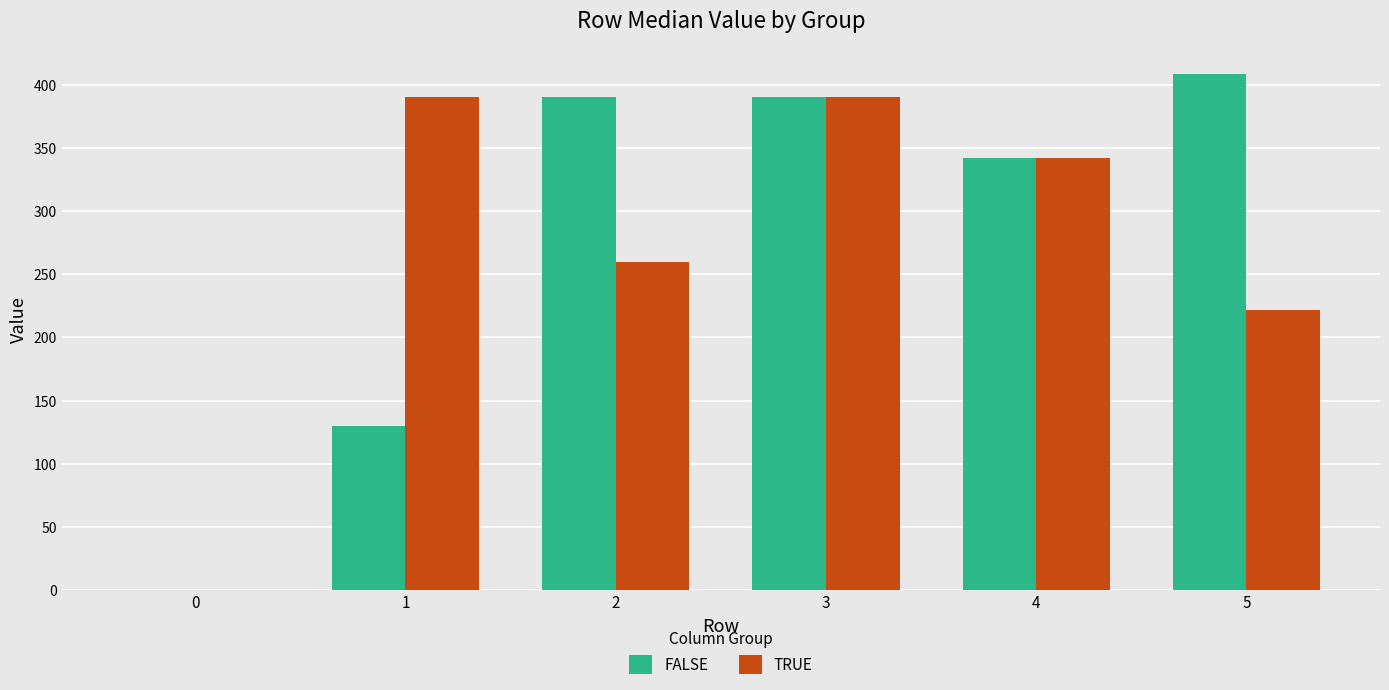

What is the sum of the TRUE values at 2 and 0?

260.0